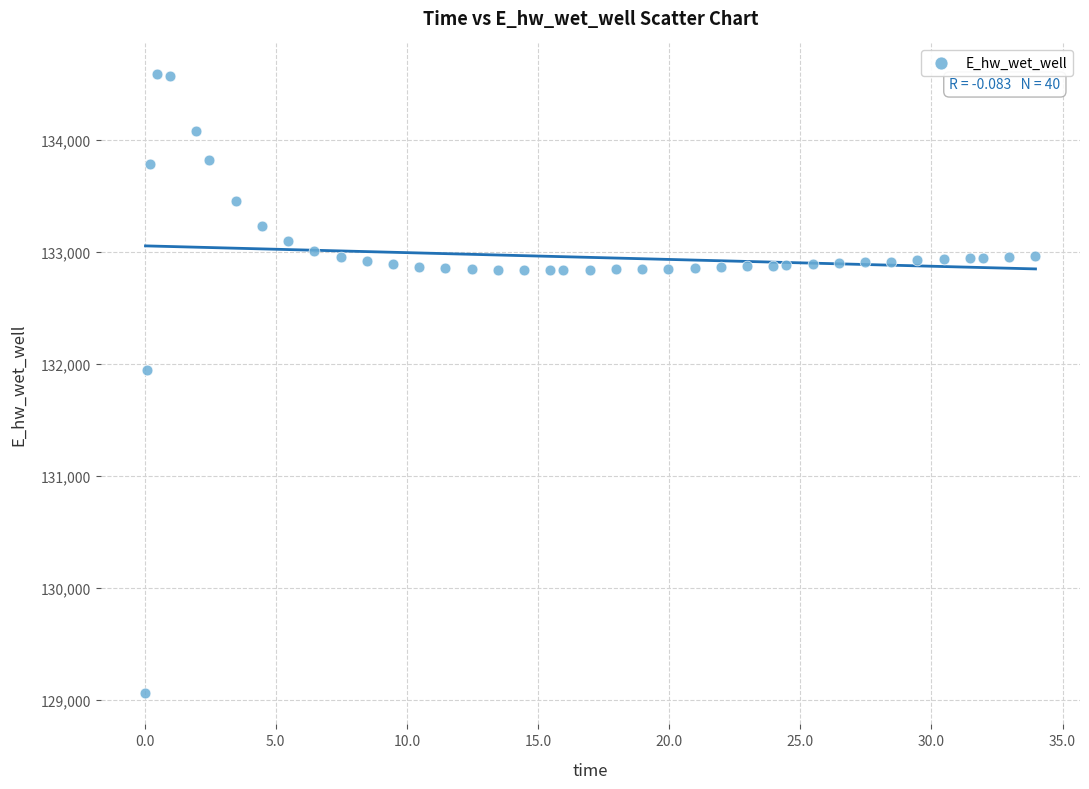

What Y value in the scatter plot is closest to 131821?

131941.2